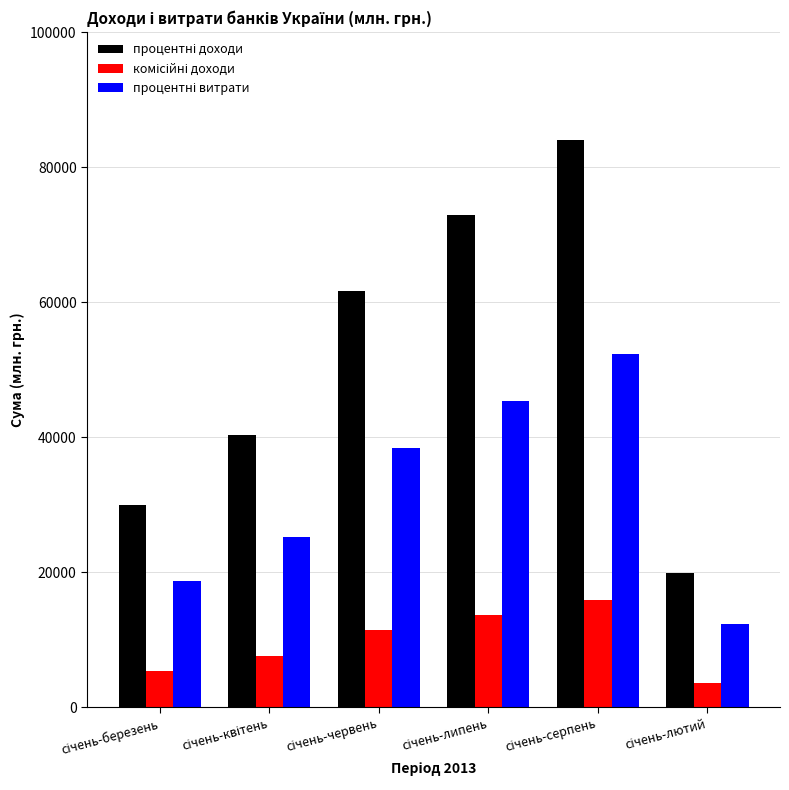

At how many categories does at least one series exceed 33296?

4